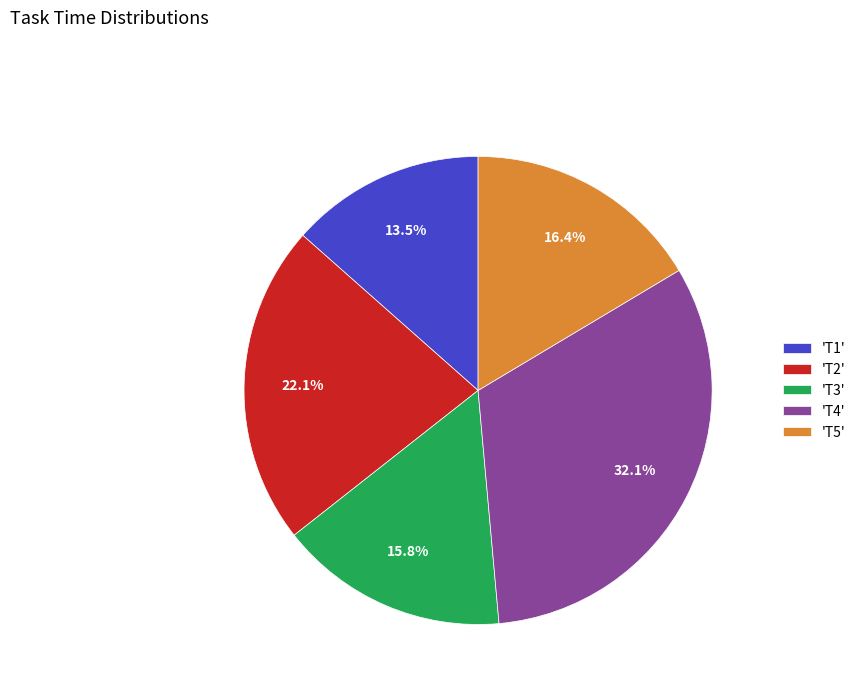

How many slices are in this pie chart?

5